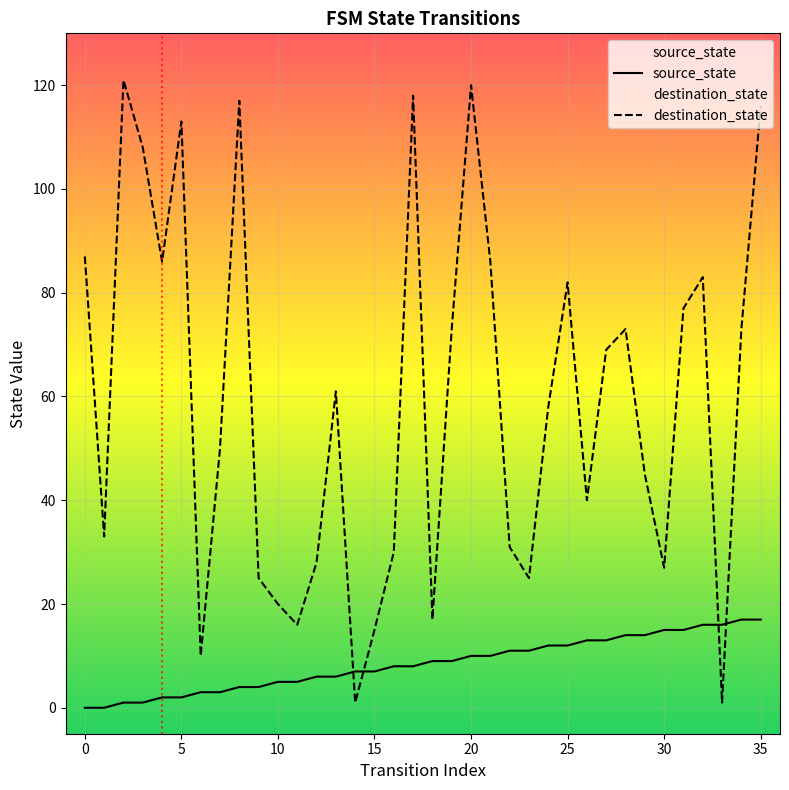

How many data points in source_state are above 9?

16